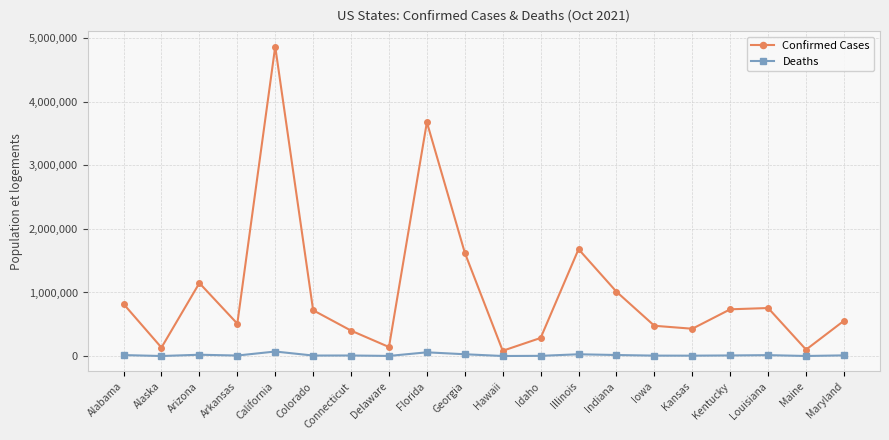

True or false: Deaths and Confirmed Cases intersect in this chart.

False